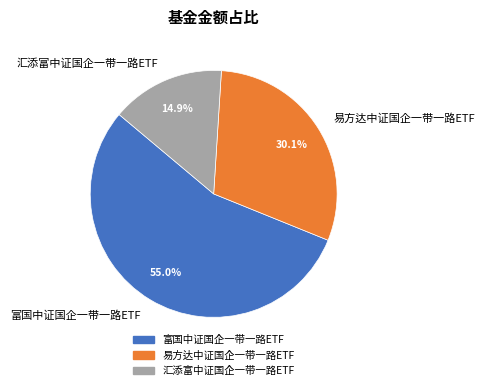

Does 易方达中证国企一带一路ETF account for over 50% of the chart?

No